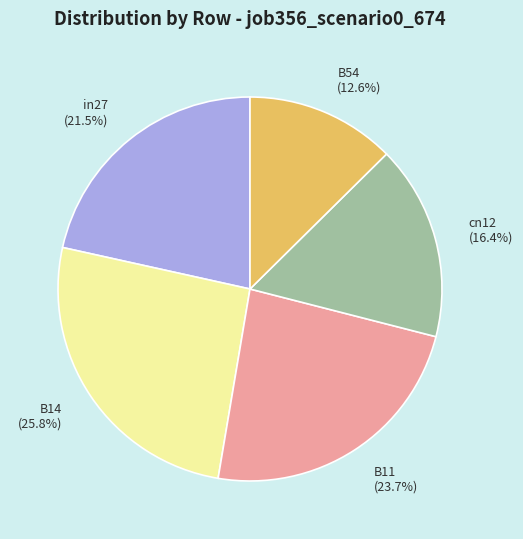

Which slice is the largest?

B14